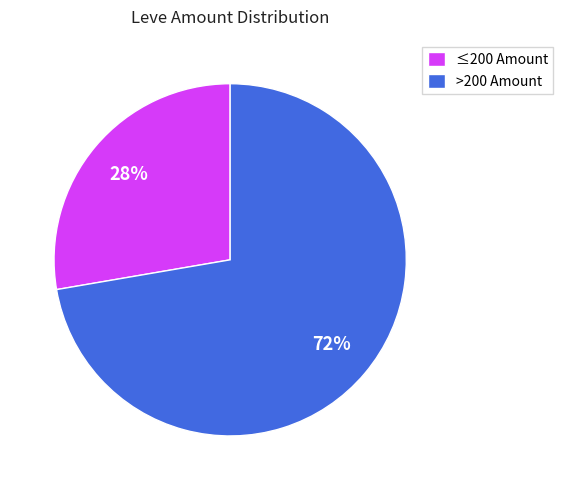

What percentage is the >200 Amount slice, to the nearest percent?

72%